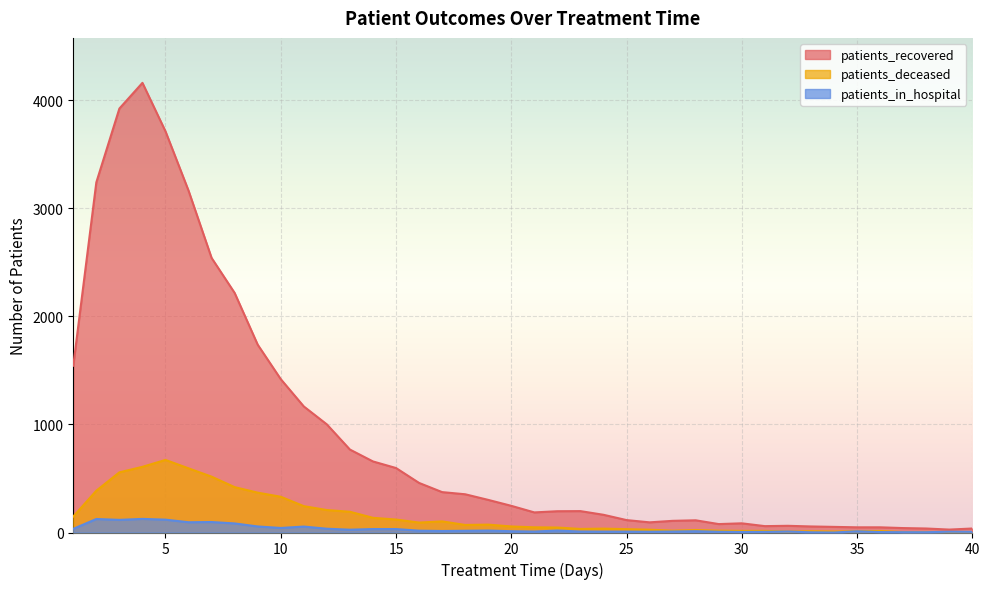

In patients_deceased, how many points are lower than both neighbors (excluding endpoints)?

7